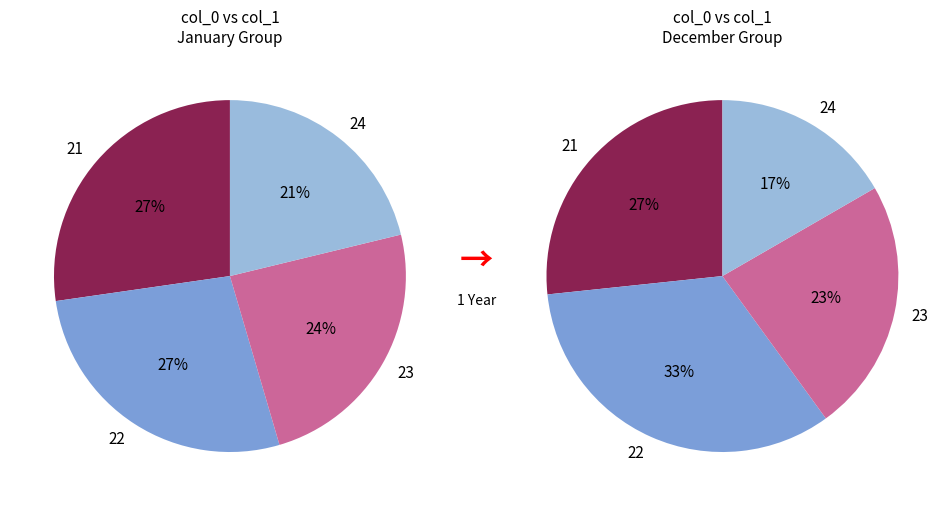

Does any single category account for the majority?

No